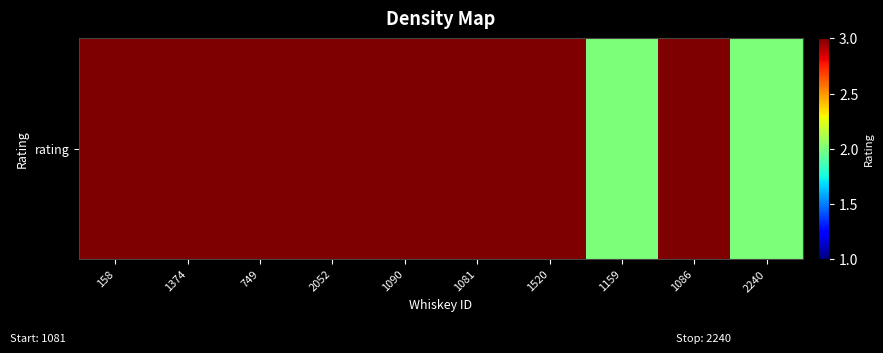

Between 1086 and 2240, which is larger?

1086